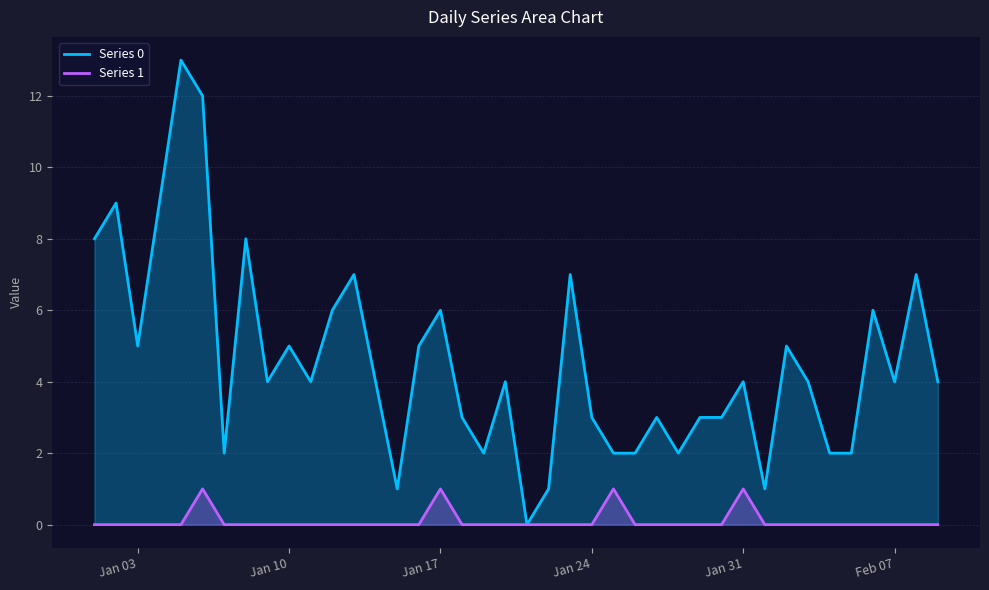

Which series has the largest total across all categories?

Series 0